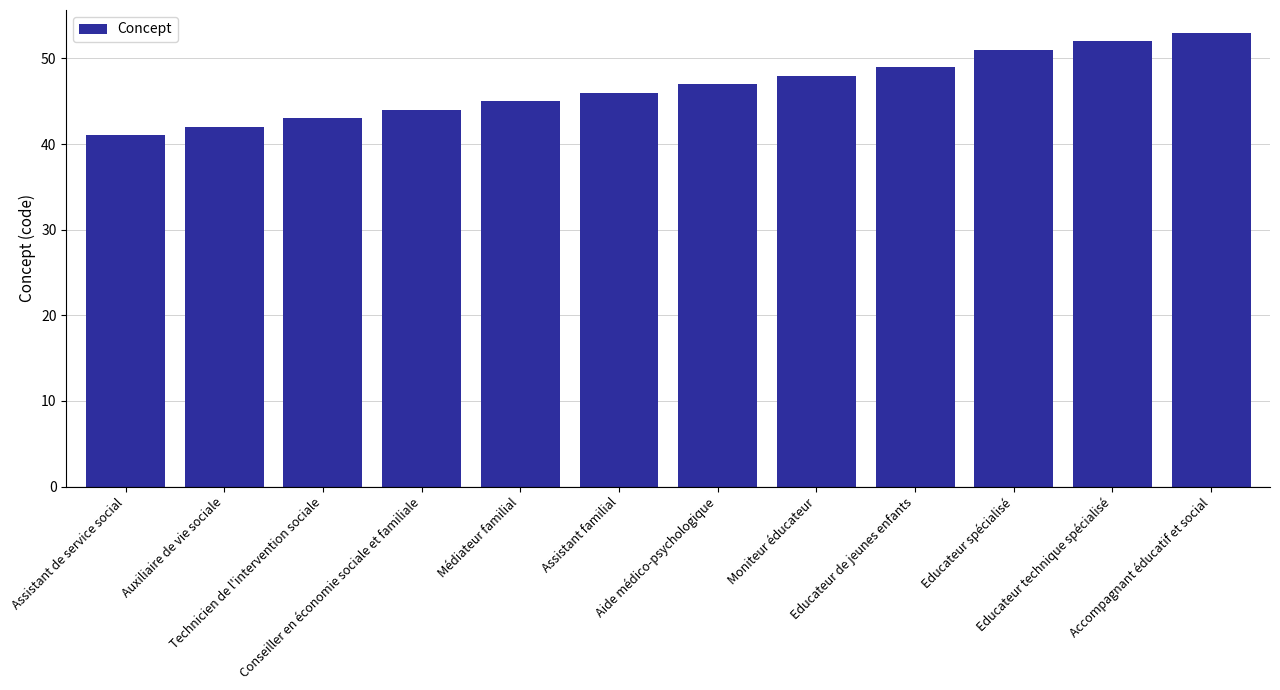

Are the bars grouped side by side (vs. stacked)?

No